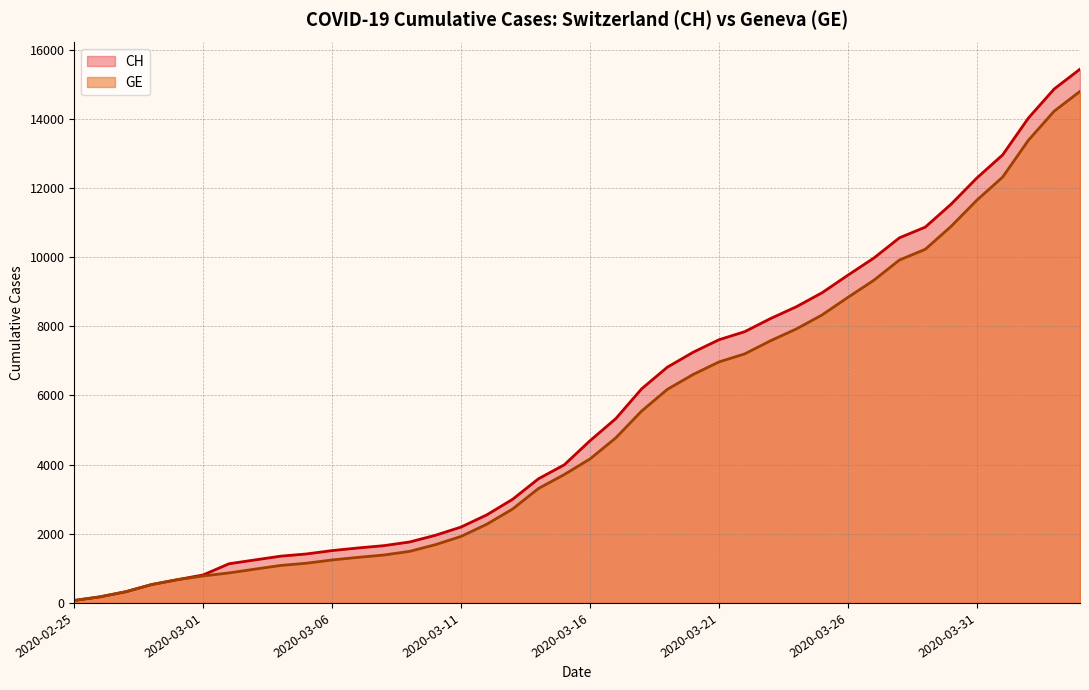

Which series has the largest total across all categories?

CH